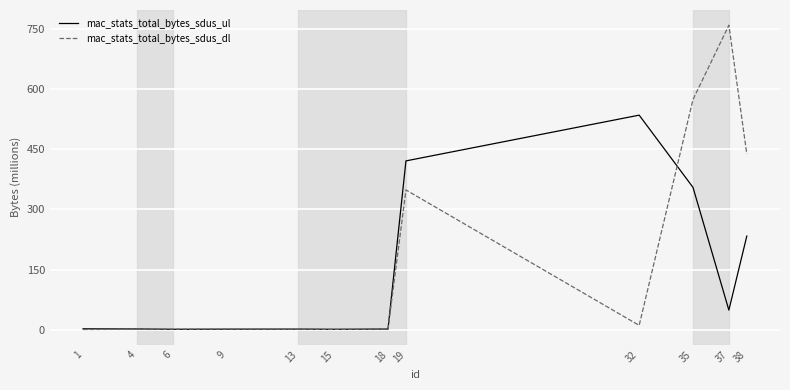

List the series in order of their overall mean, lowest first.

mac_stats_total_bytes_sdus_ul, mac_stats_total_bytes_sdus_dl